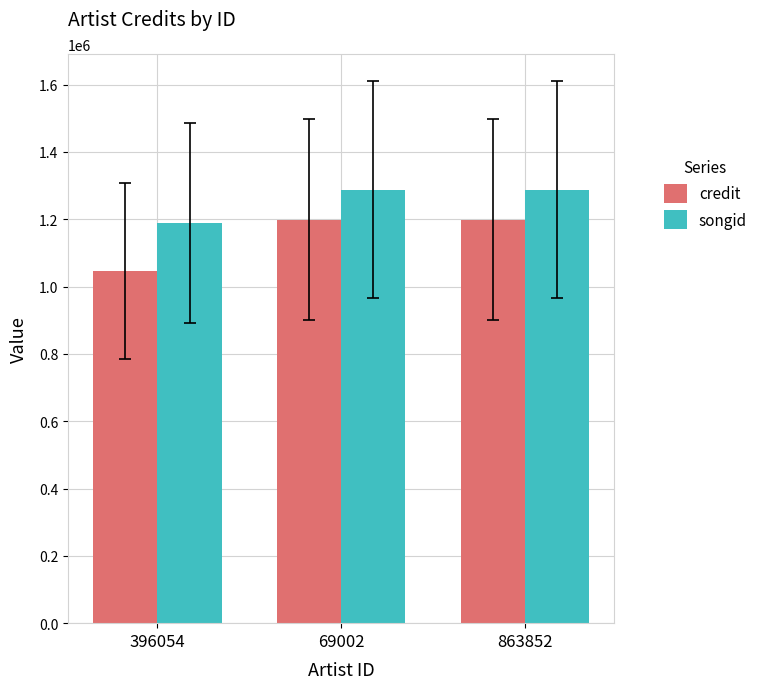

At how many categories does at least one series exceed 1164098?

3